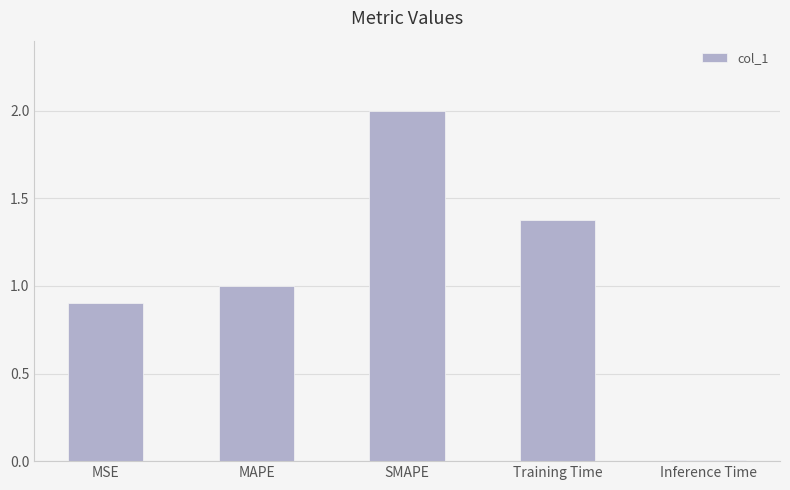

Is it true that the value at MSE is 0.4?

False